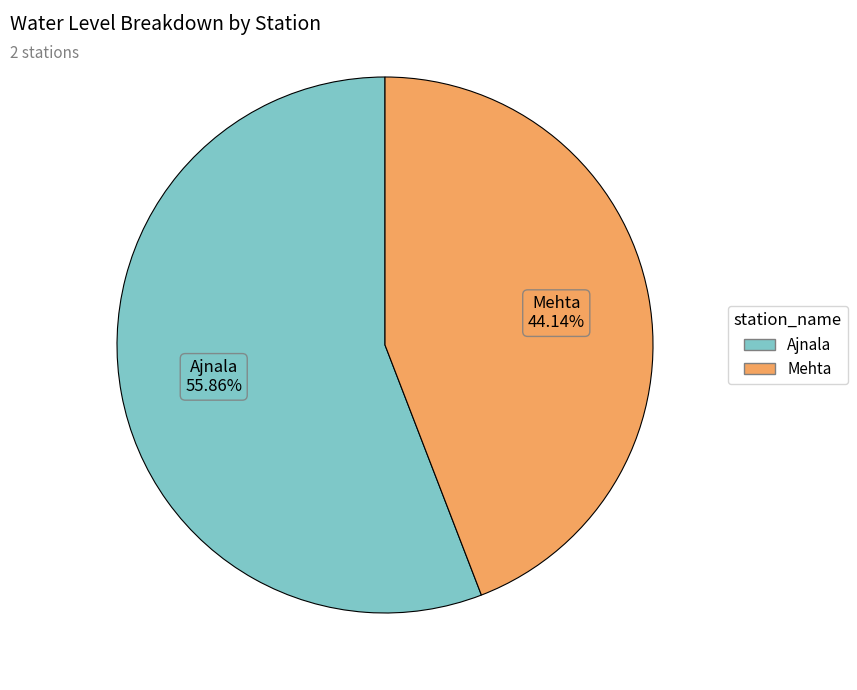

To the nearest percent, what is the combined percentage of Ajnala and Mehta?

100%